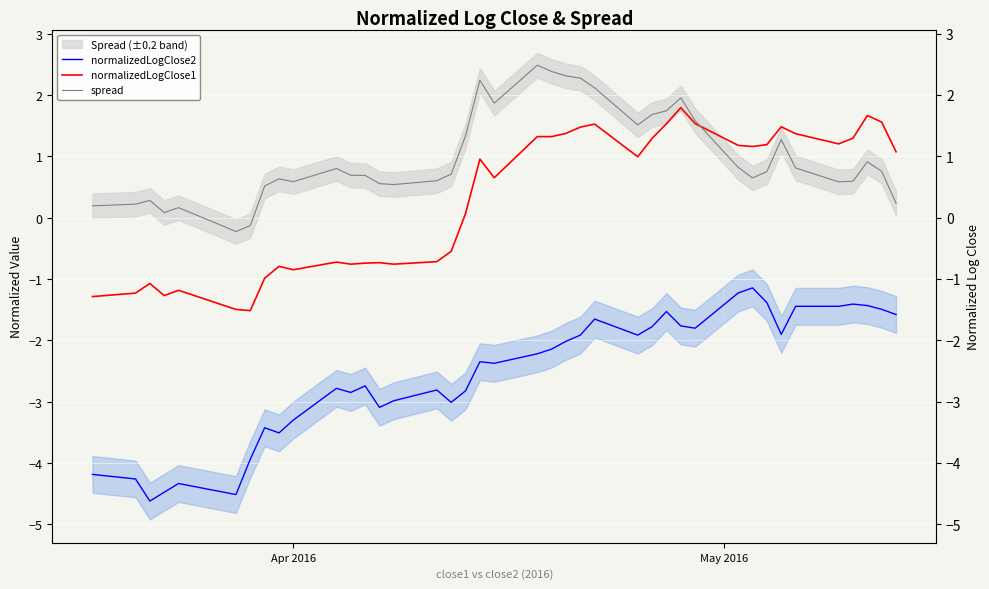

Which series has the largest range (max minus min)?

normalizedLogClose2